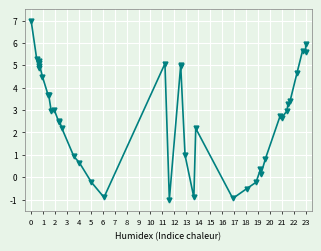

What is the maximum value shown in the chart?

7.0